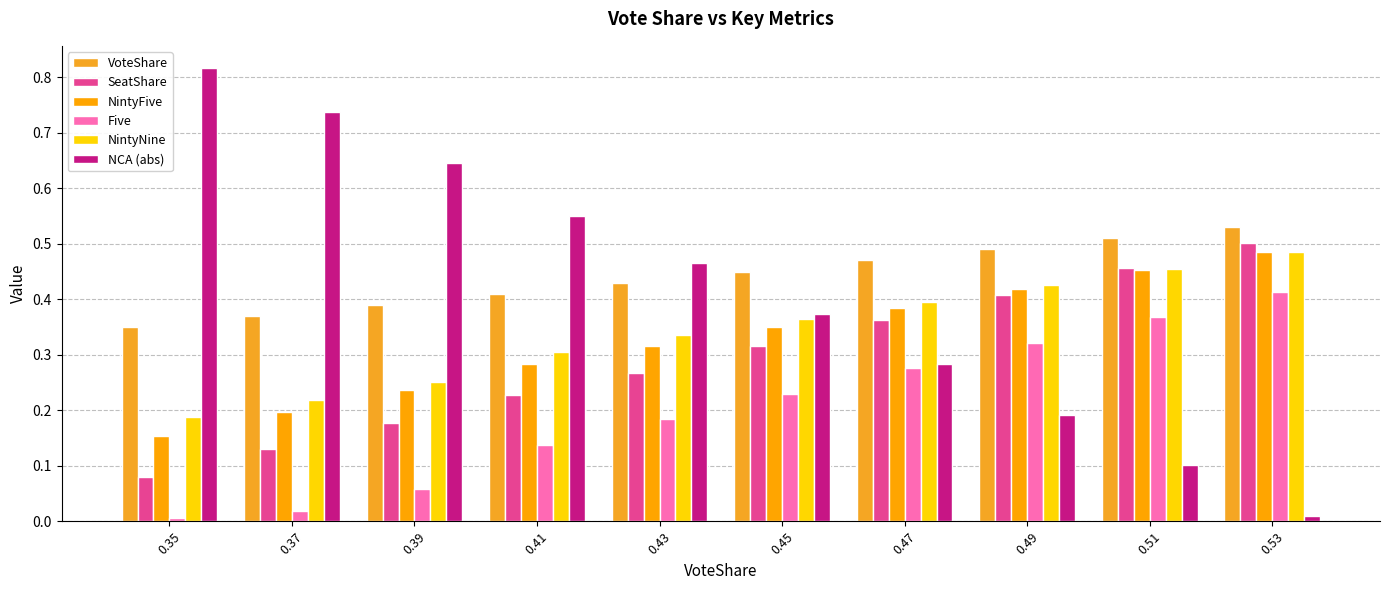

True or false: NintyNine has a value of 0.8 at 0.53.

False